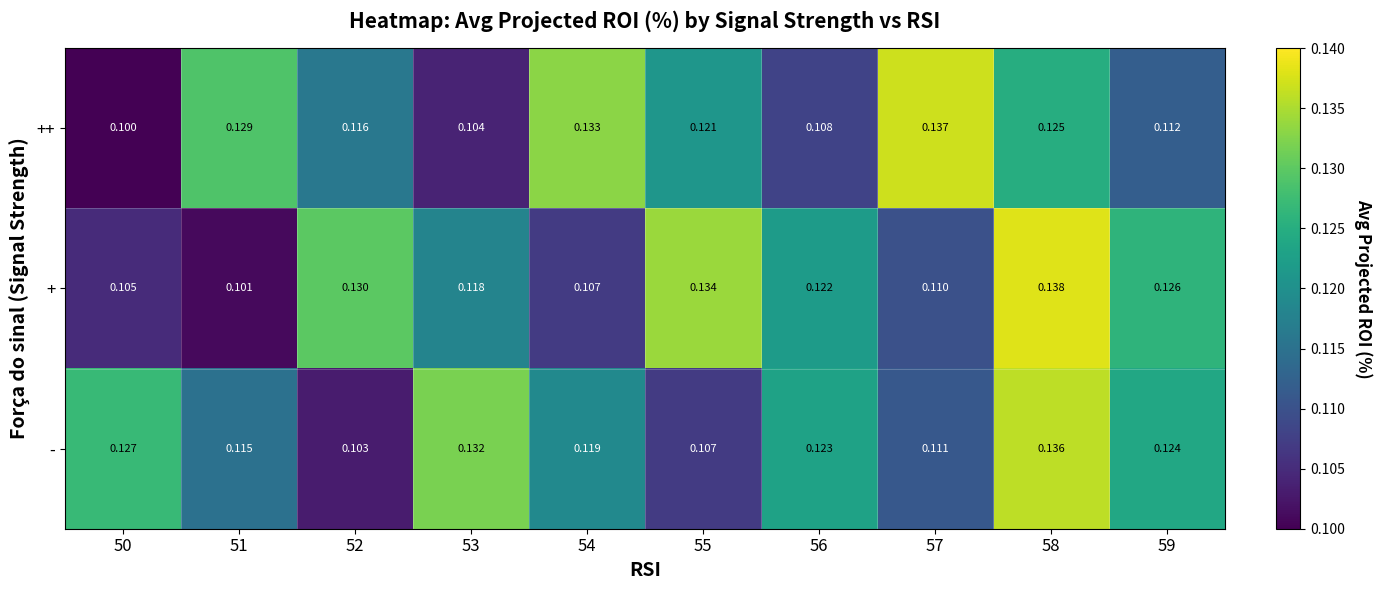

Which series has the largest total across all categories?

-